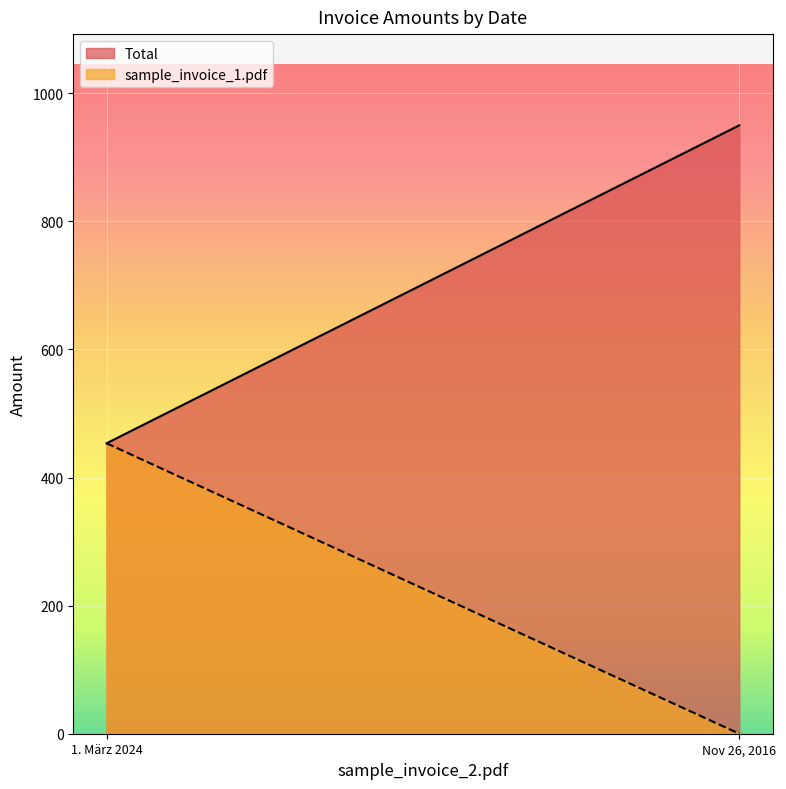

At which category is the sum across all series the highest?

Nov 26, 2016